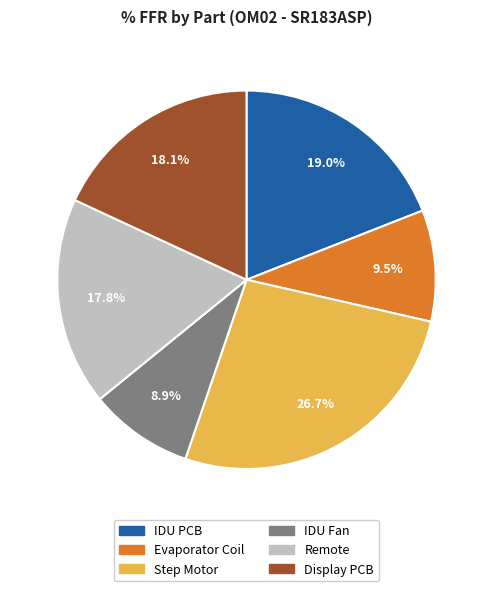

What percentage do IDU Fan and Display PCB together represent?

27.0%